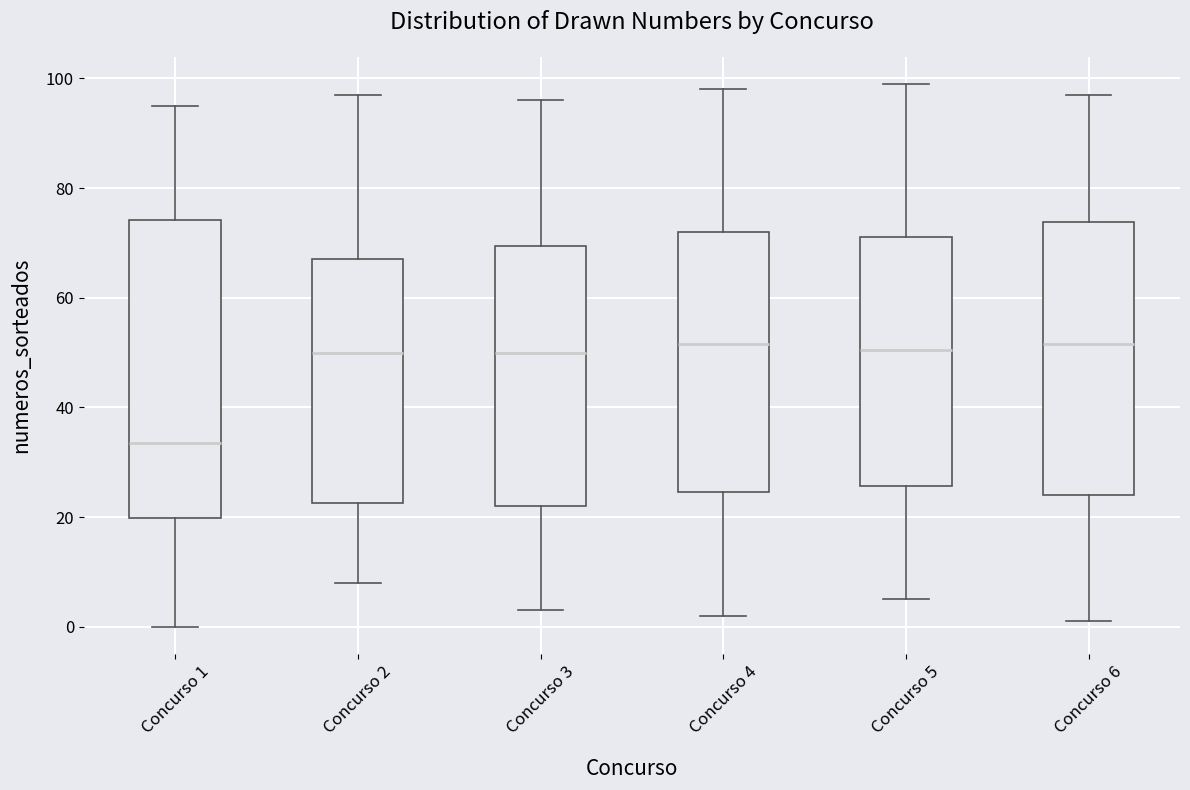

Which box is the tallest, from its lower edge to its upper edge?

Concurso 1